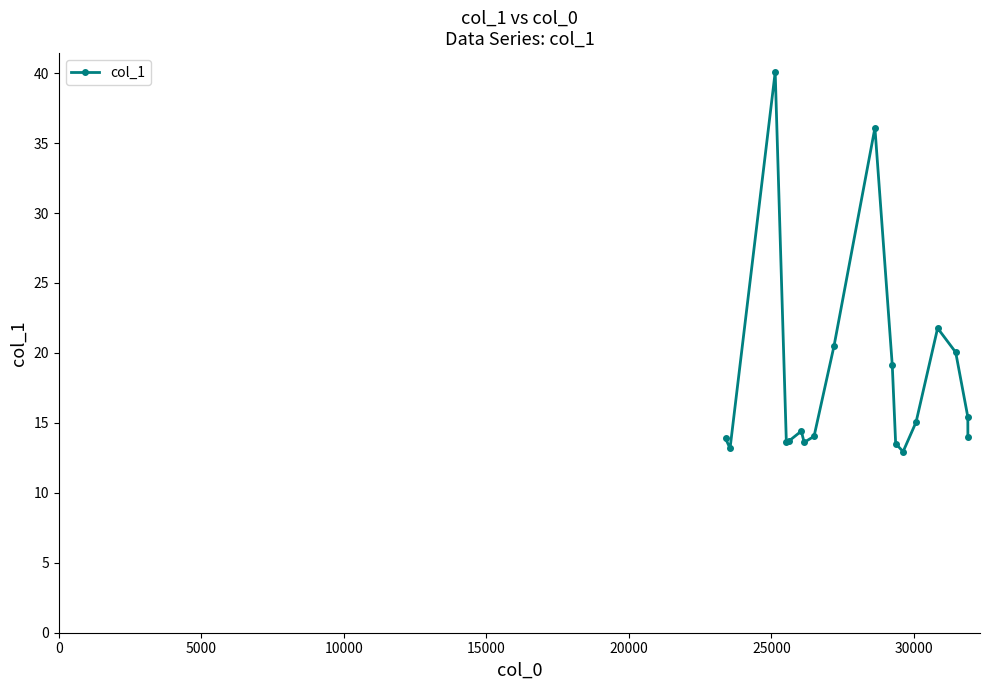

True or false: there are more than 1 points higher than both neighbors.

True